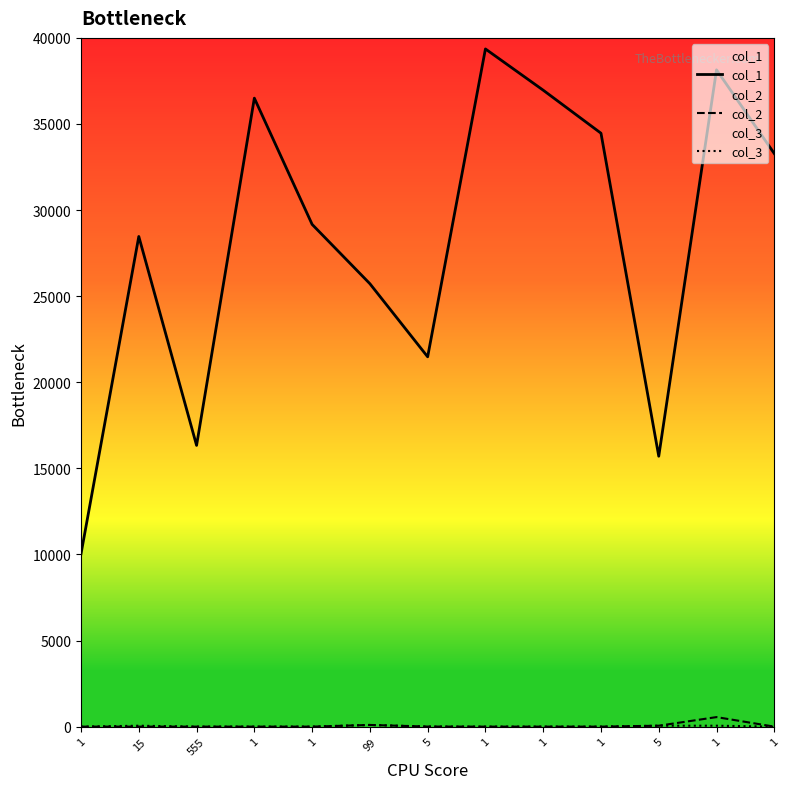

True or false: col_2 and col_1 intersect in this chart.

False